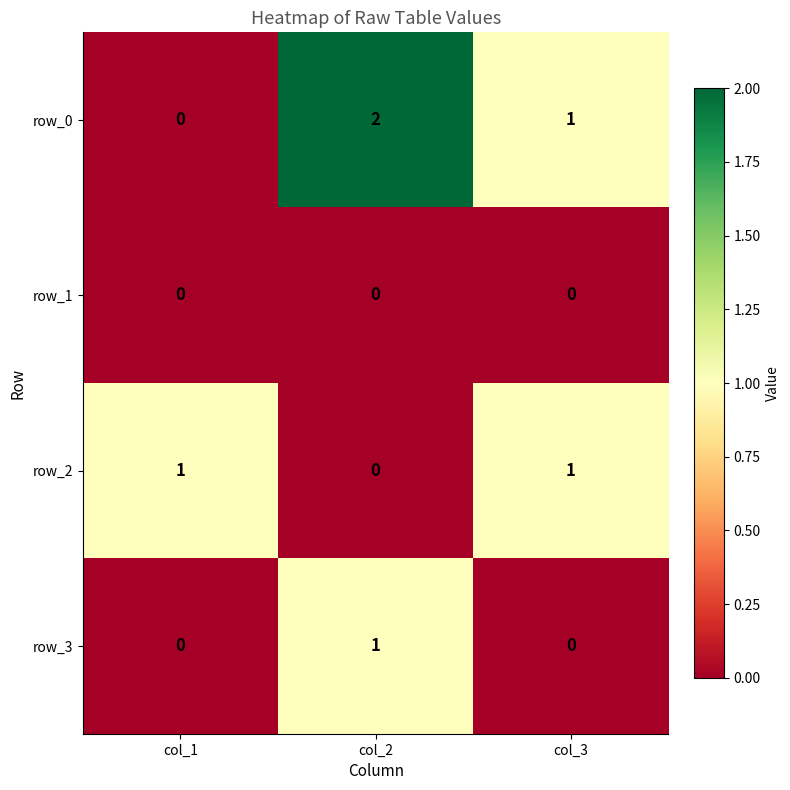

True or false: row_0 has a value of 2 at col_2.

True